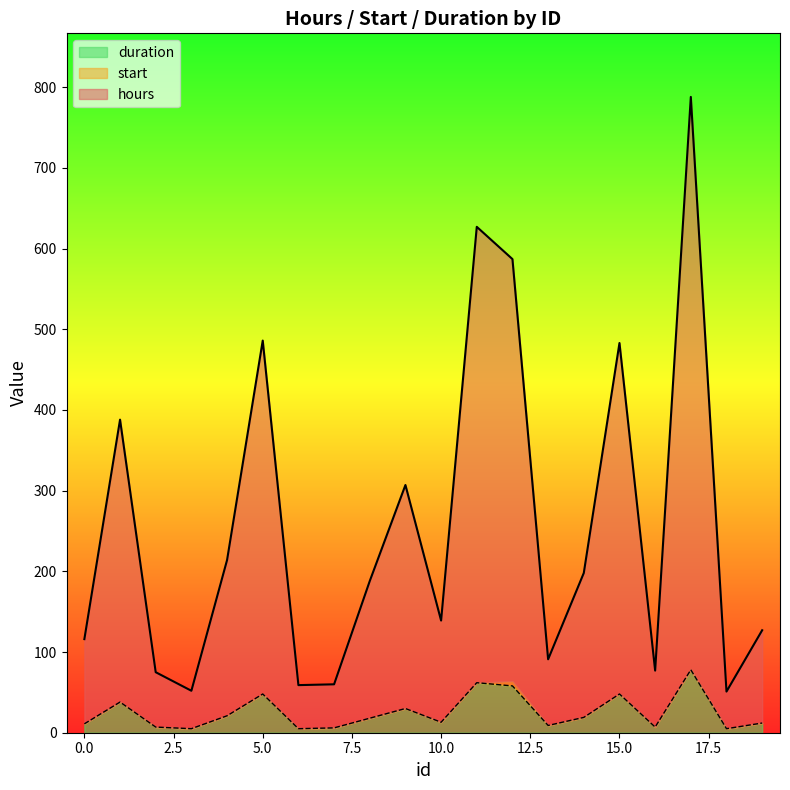

True or false: hours has more than 0 interior local peaks.

True